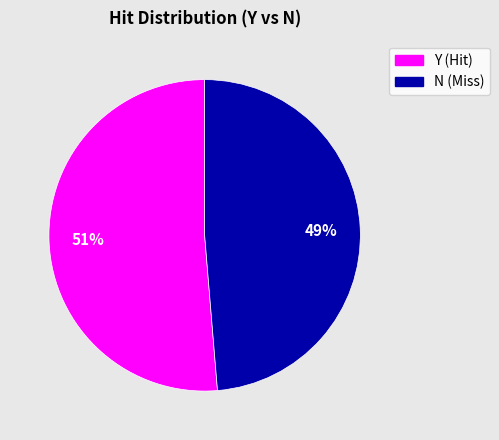

What is the largest slice in the pie chart?

Y (Hit)